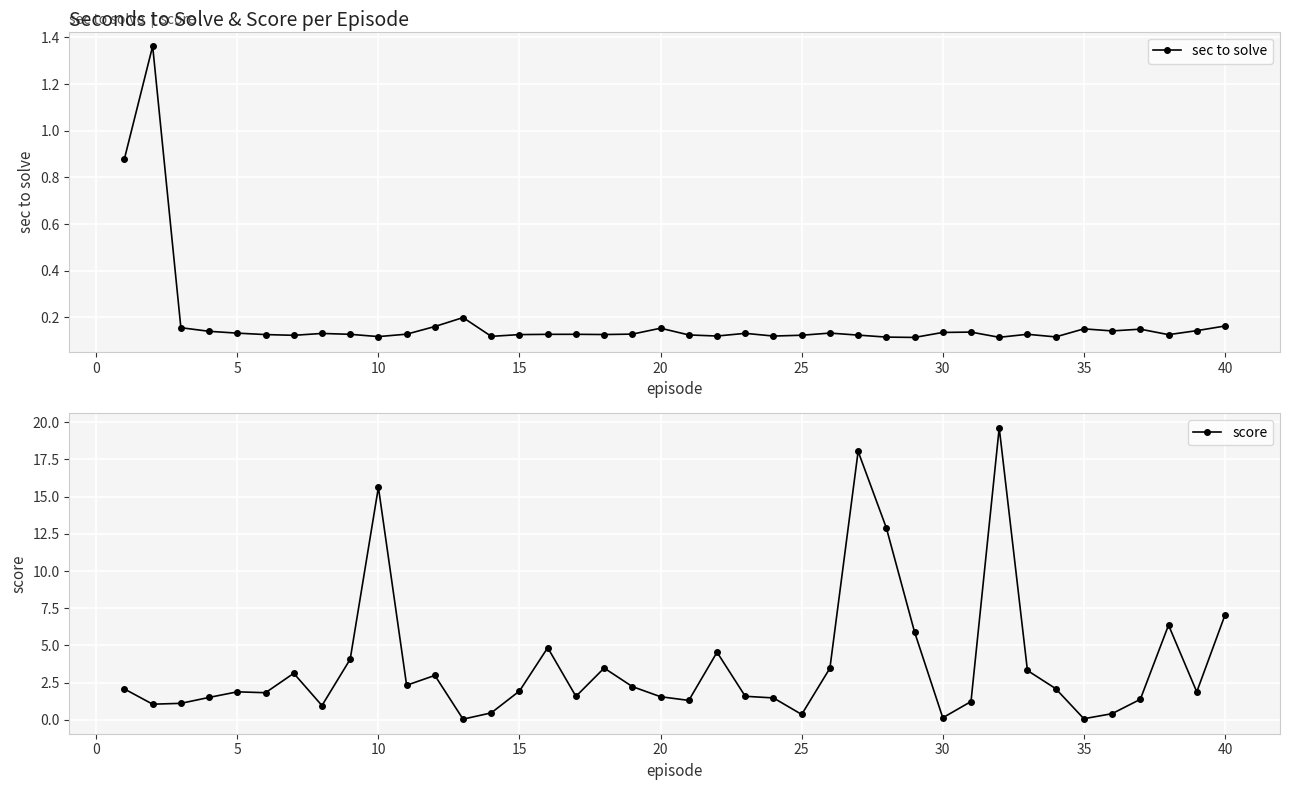

True or false: score has a value of 1.9 at 5.

True